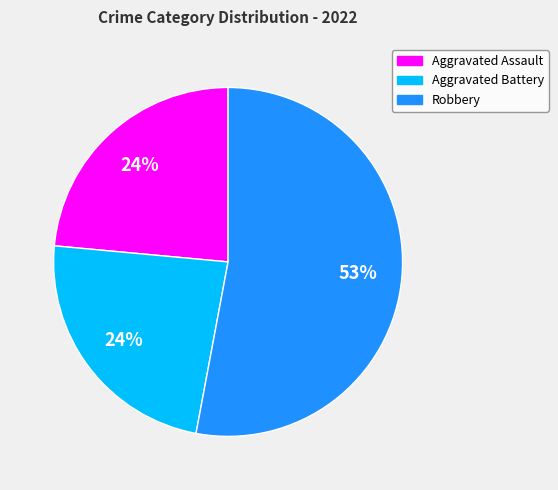

Does any single category account for the majority?

Yes